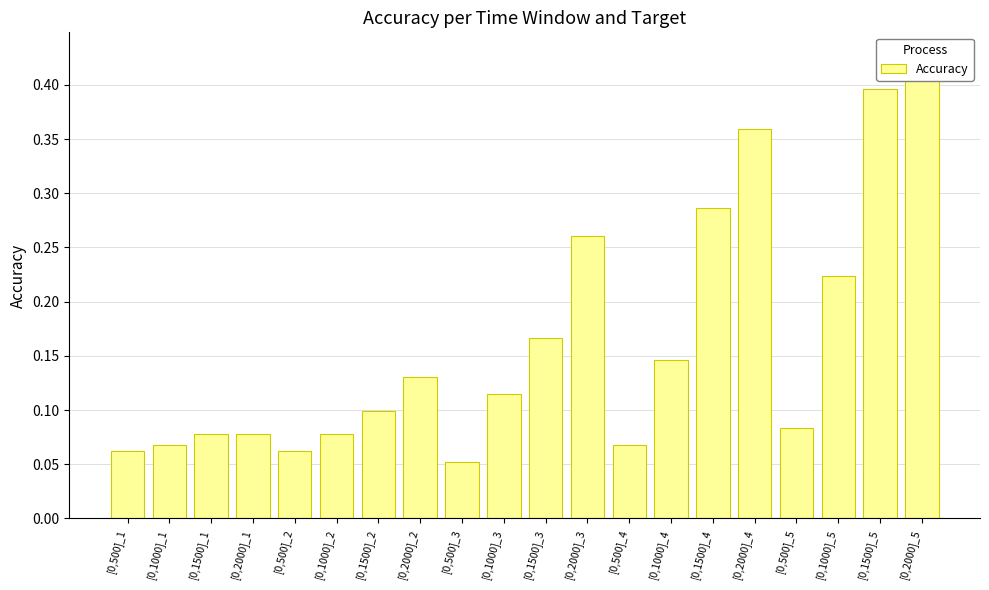

Does the chart contain stacked bars?

No